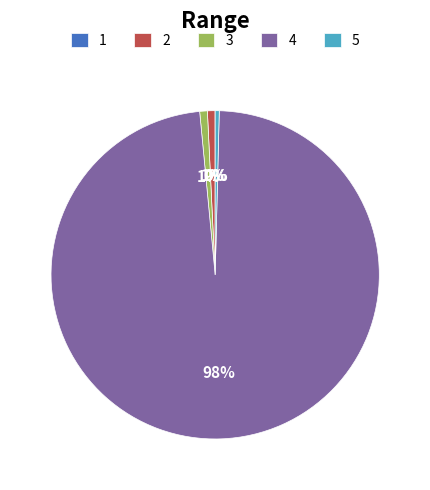

To the nearest percent, what portion does 4 represent?

98%